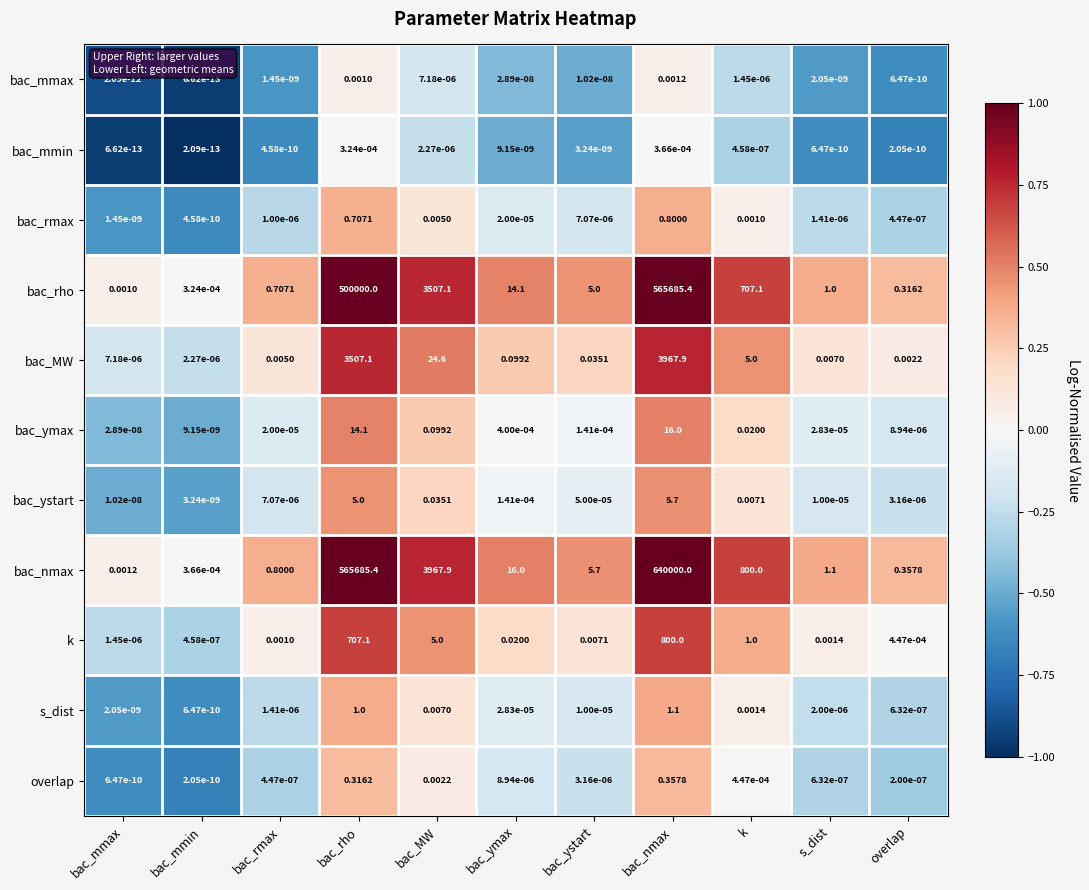

Rank the series at bac_MW from lowest to highest value.

bac_mmin, bac_mmax, overlap, bac_rmax, s_dist, bac_ystart, bac_ymax, k, bac_MW, bac_rho, bac_nmax